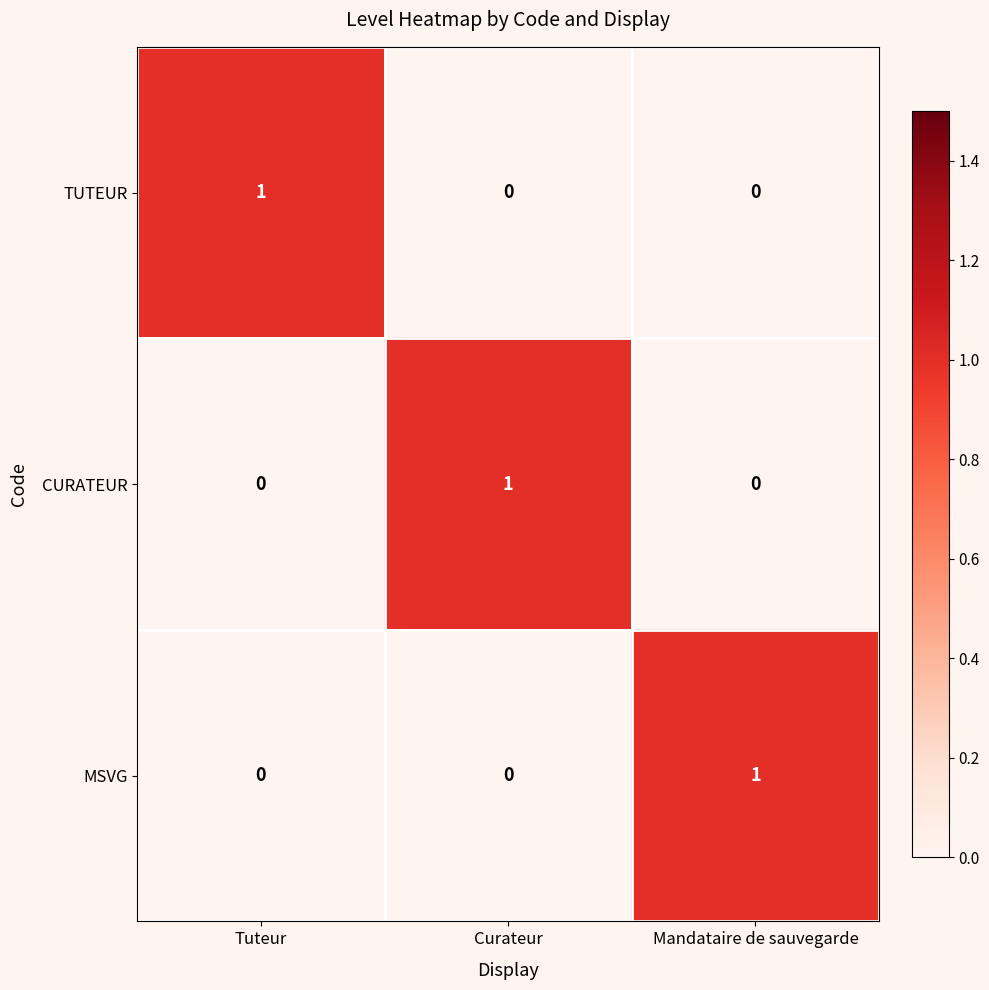

Is it true that MSVG equals 1 at Mandataire de sauvegarde?

True